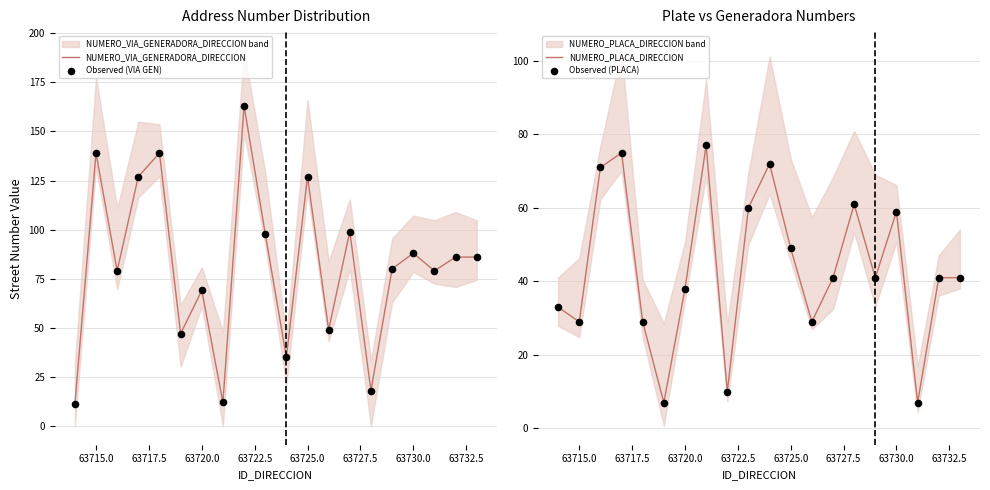

At how many categories does at least one series exceed 100?

5